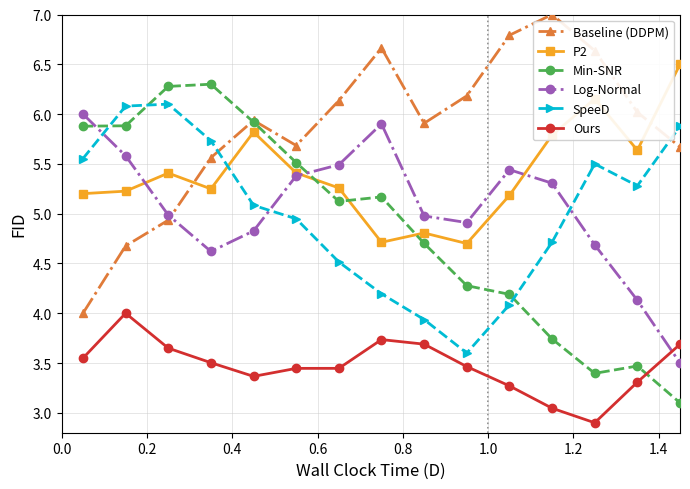

True or false: Ours and P2 intersect in this chart.

False